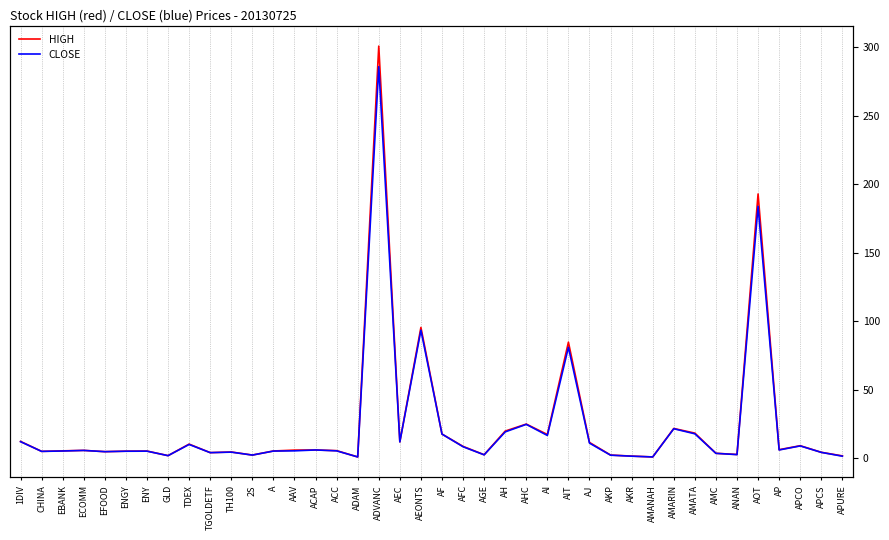

What is the lowest value of the CLOSE series?

0.9